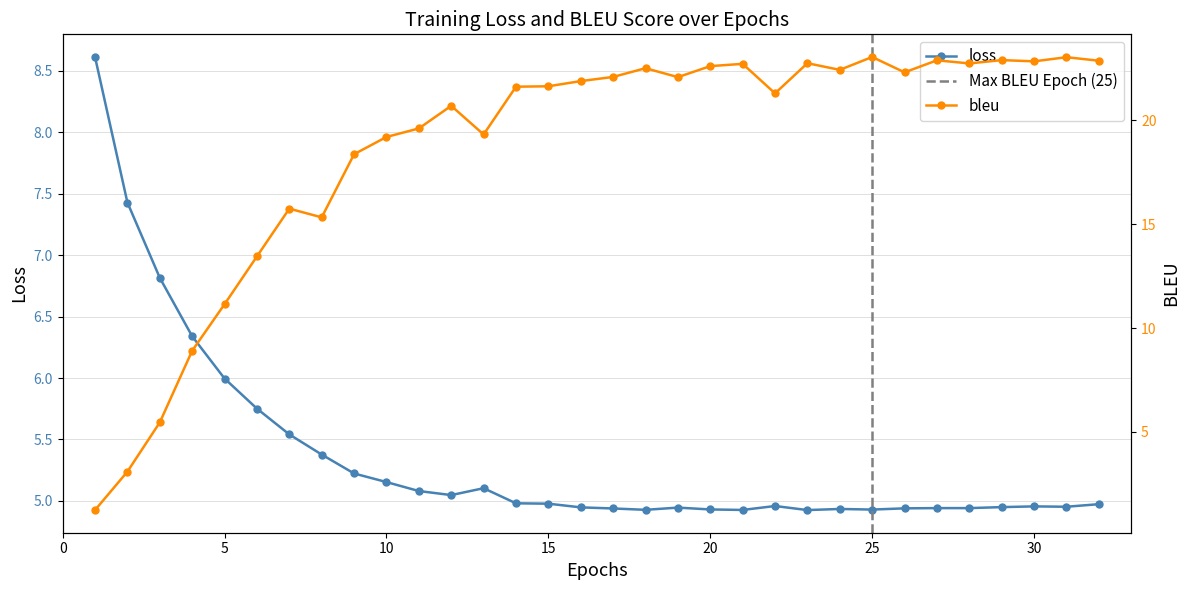

What are all the series names shown in the legend?

loss, bleu